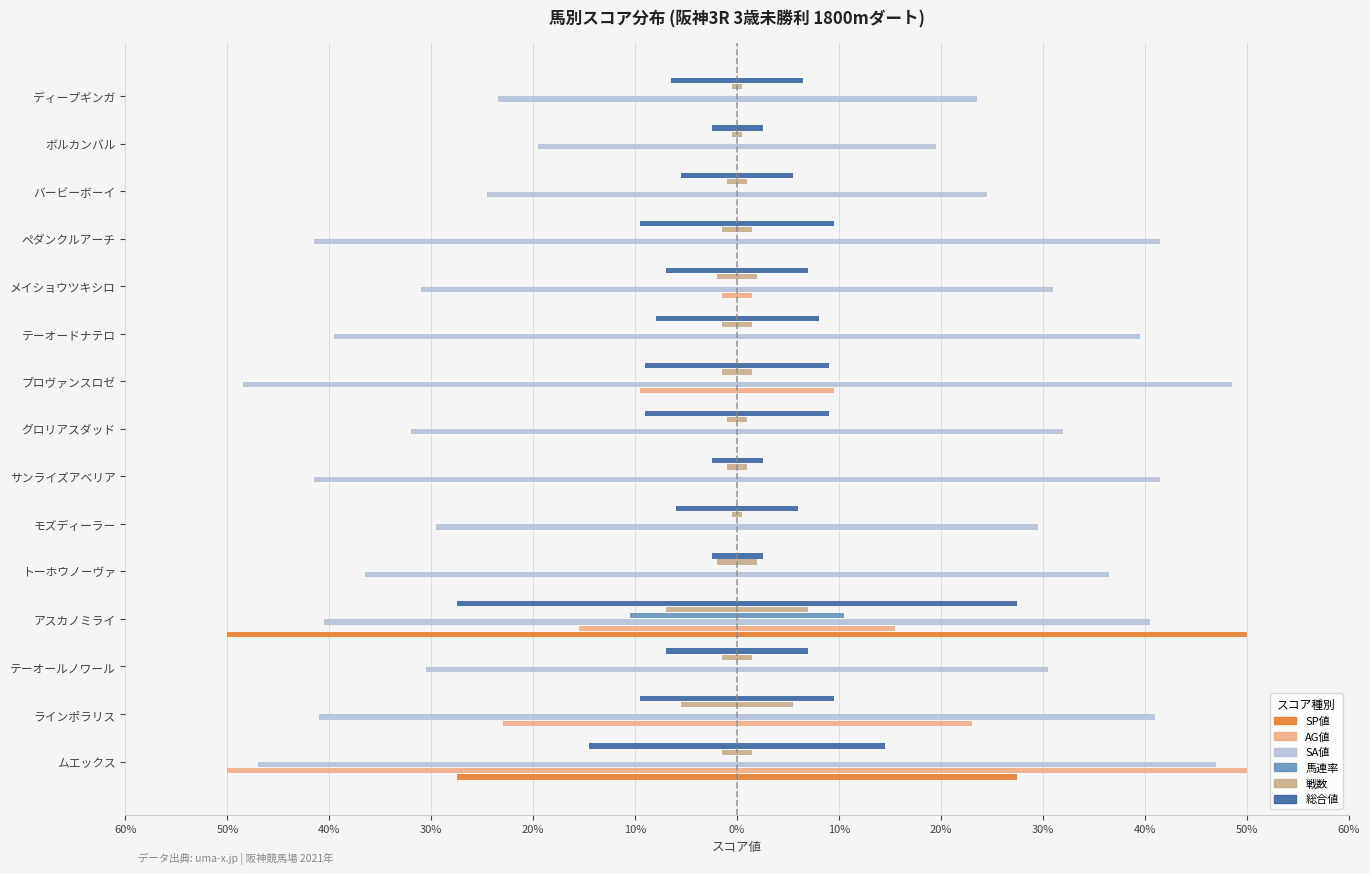

What is the average value of the 馬連率 series?

-0.7